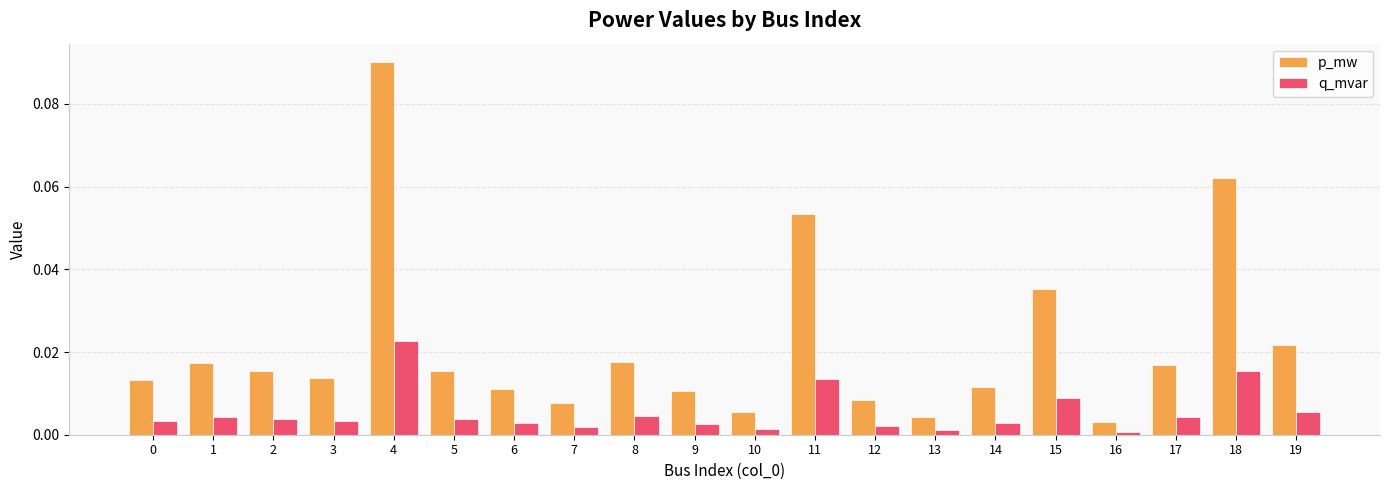

How many series are shown in this chart?

2